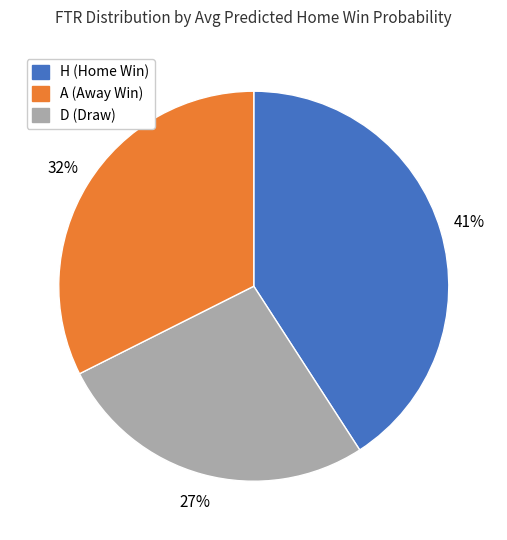

To the nearest percent, what is the difference between the A and H slice percentages?

14%